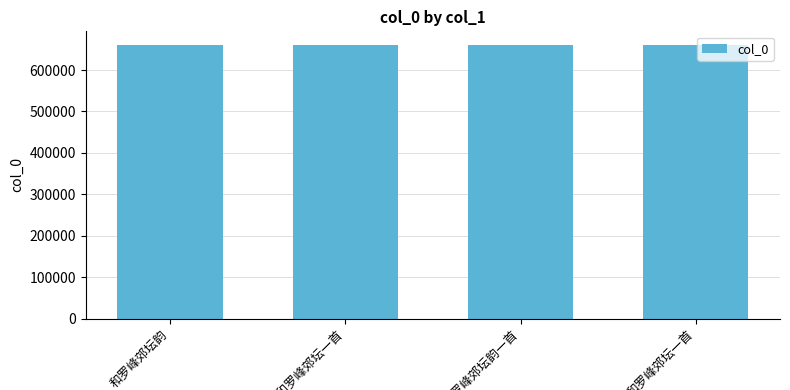

What is the average value?

660110